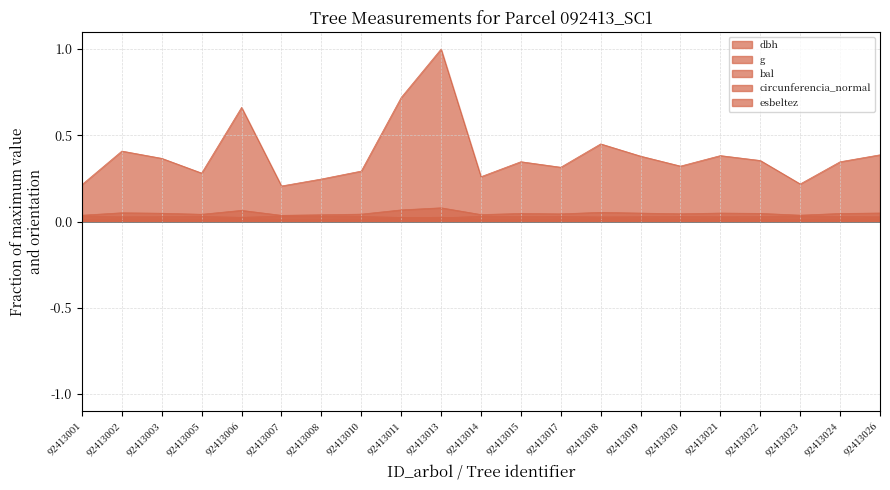

Is the value of esbeltez at 92413010 greater than the value of circunferencia_normal at 92413023?

No